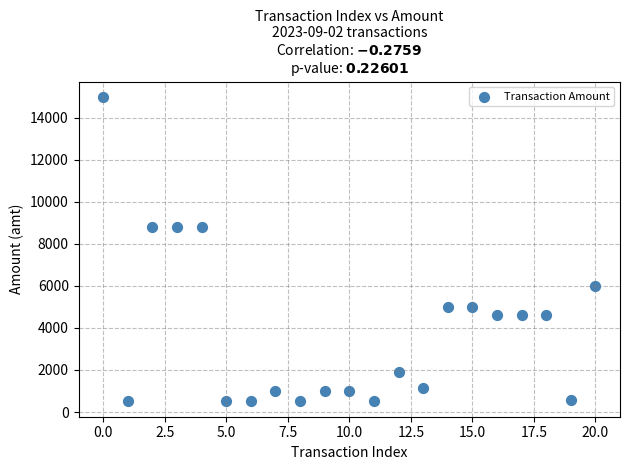

What is the range of Y values (max minus min)?

14499.5